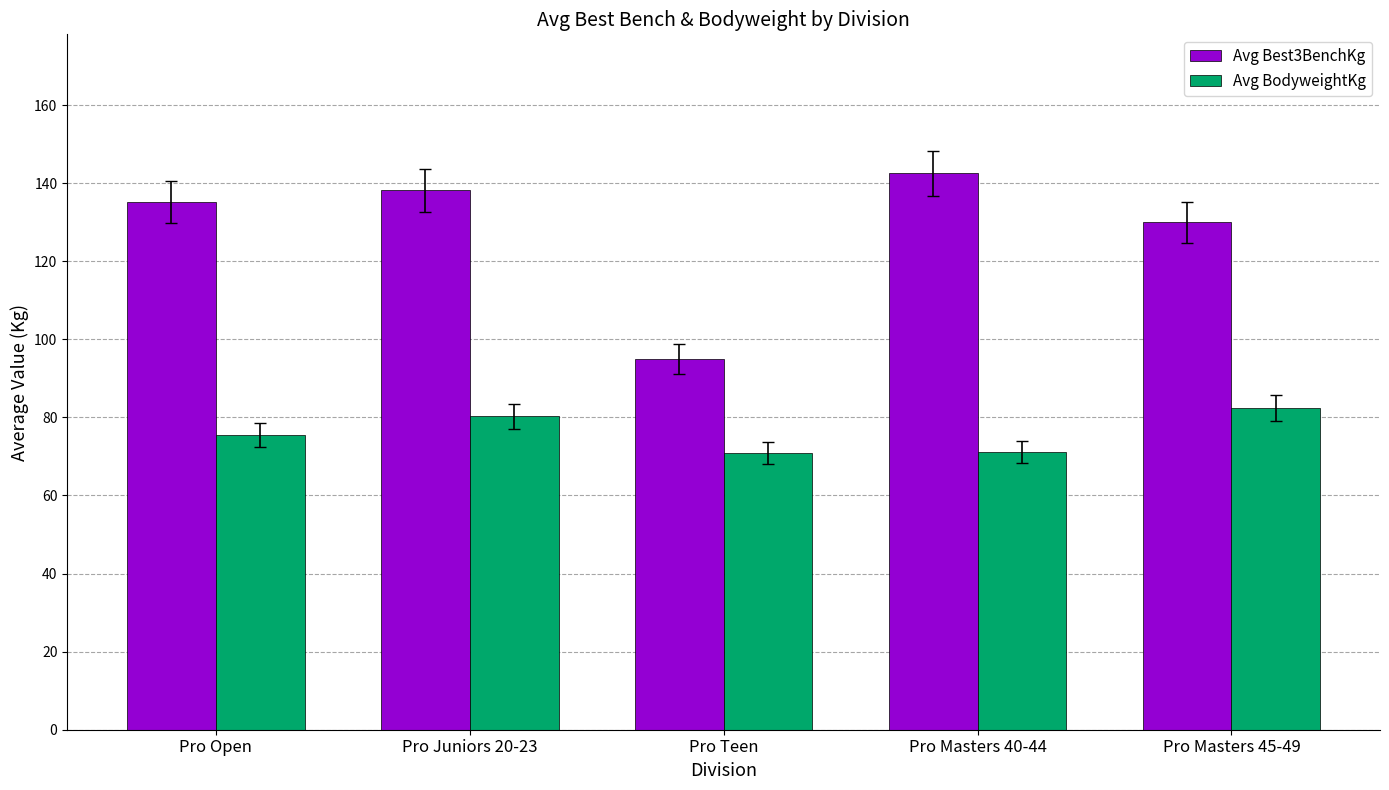

Between Pro Juniors 20-23 and Pro Teen, which series saw the biggest shift?

Avg Best3BenchKg